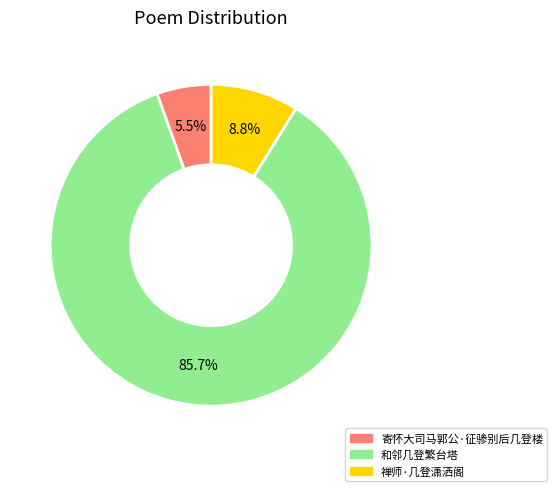

To the nearest percent, what is the difference between the 寄怀大司马郭公·征骖别后几登楼 and 和邻几登繁台塔 slice percentages?

80%